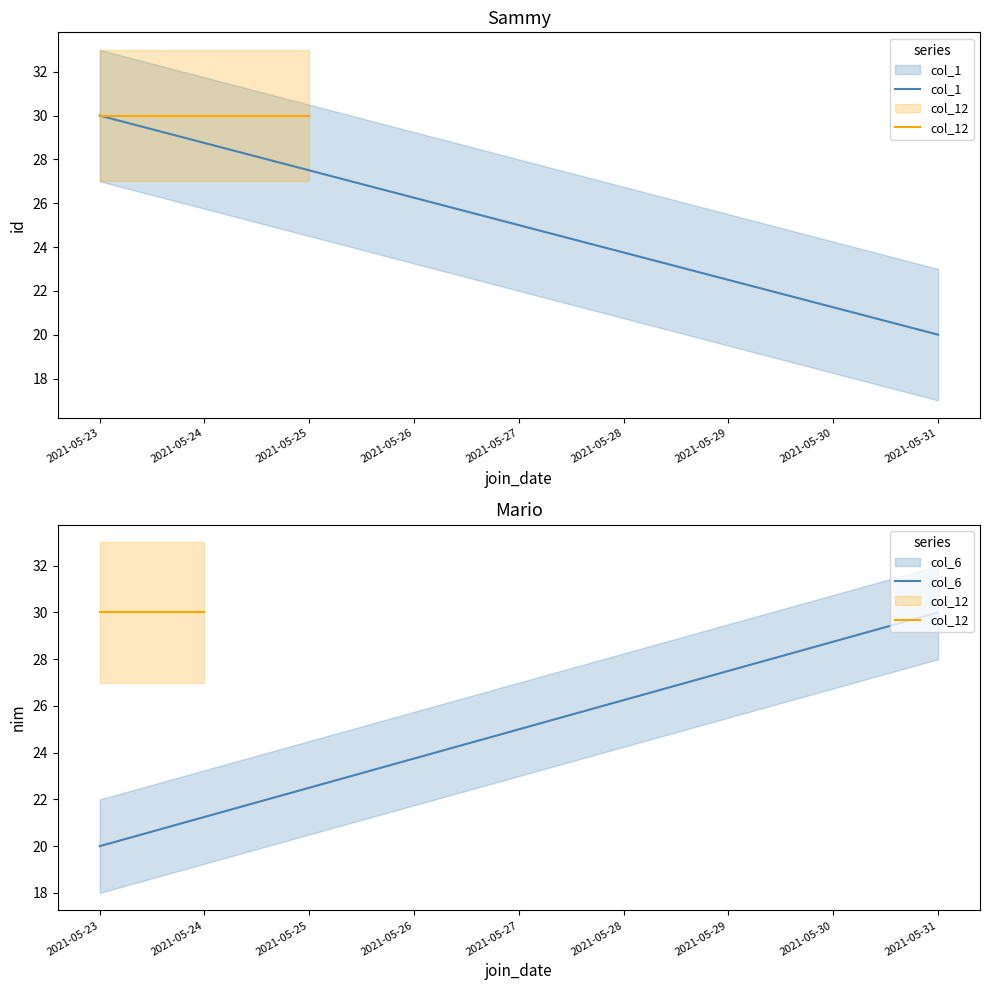

What is the spread (max minus min) of values at 2021-05-23?

10.0